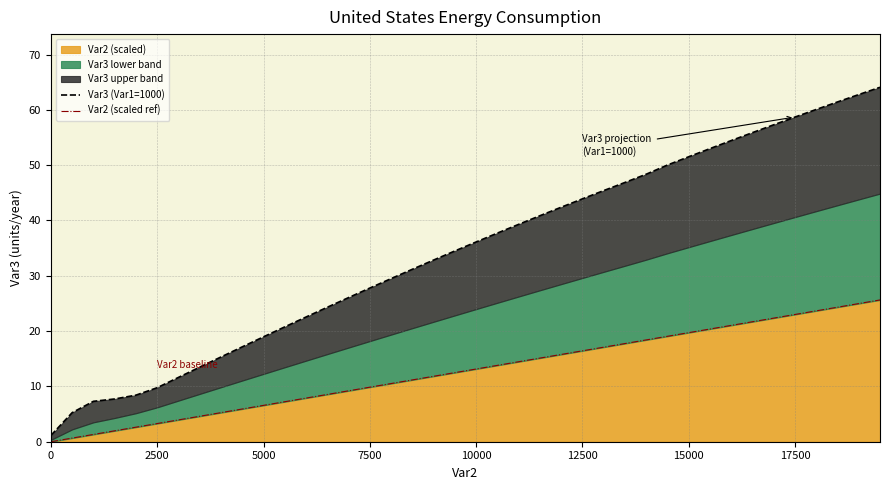

Between 15 and 27, which series saw the biggest shift?

Var3 (Var1=1000)